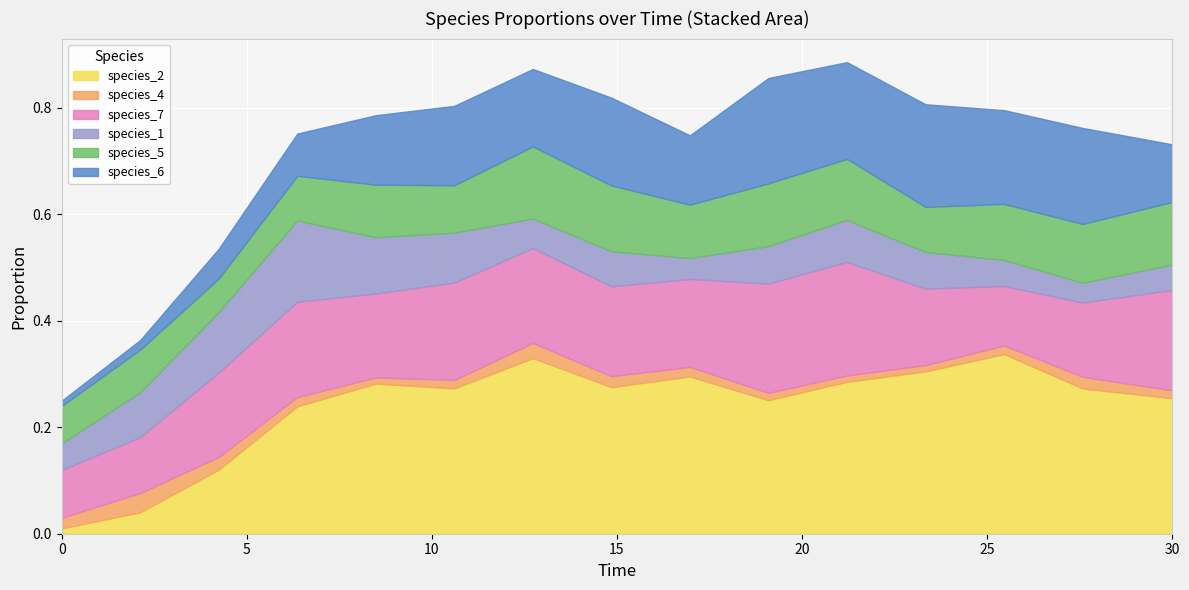

Which category has the lowest value in the species_1 series?

27.575757575757574